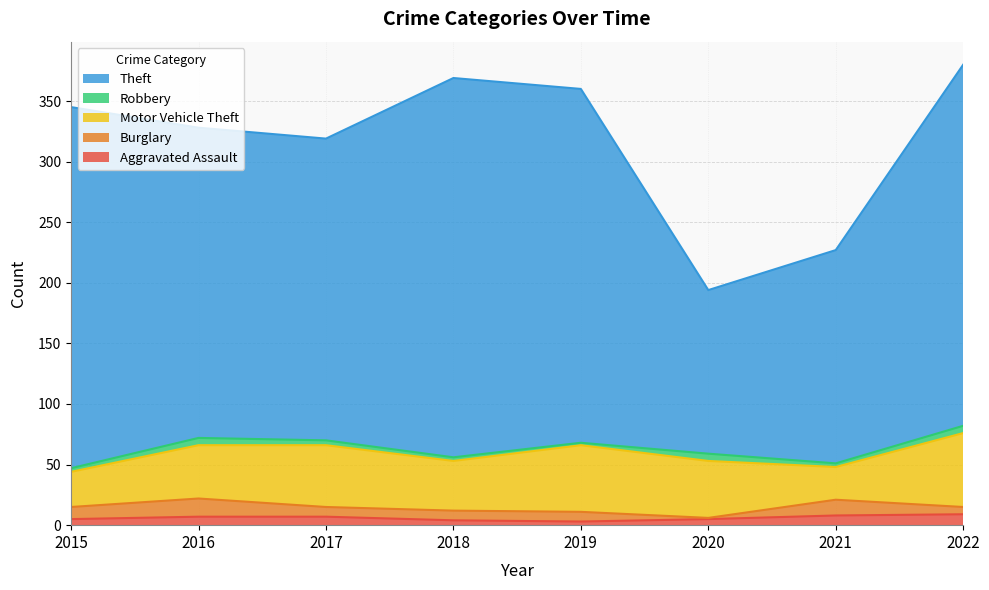

What are all the series names shown in the legend?

Theft, Robbery, Motor Vehicle Theft, Burglary, Aggravated Assault